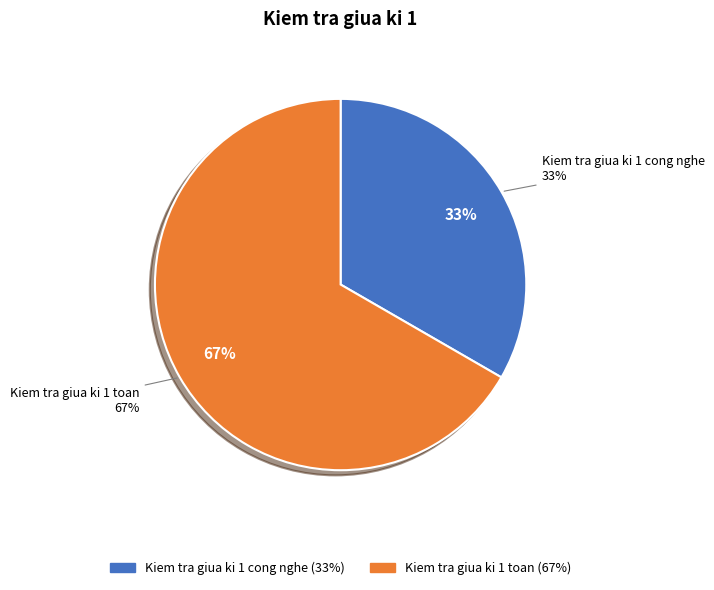

Is it true that Kiem tra giua ki 1 cong nghe is 33% of the pie?

True